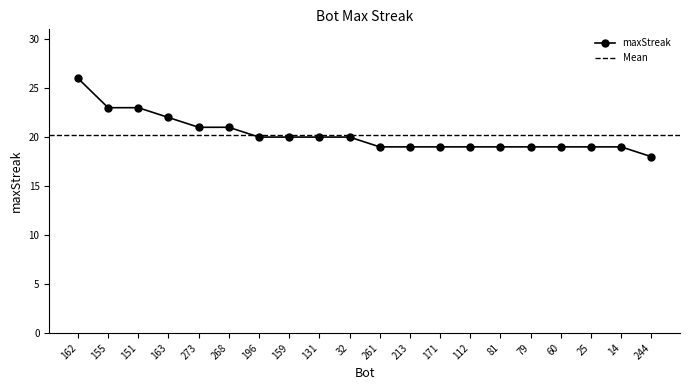

Reading left to right, extract all data points from this chart.

162=26	155=23	151=23	163=22	273=21	268=21	196=20	159=20	131=20	32=20	261=19	213=19	171=19	112=19	81=19	79=19	60=19	25=19	14=19	244=18